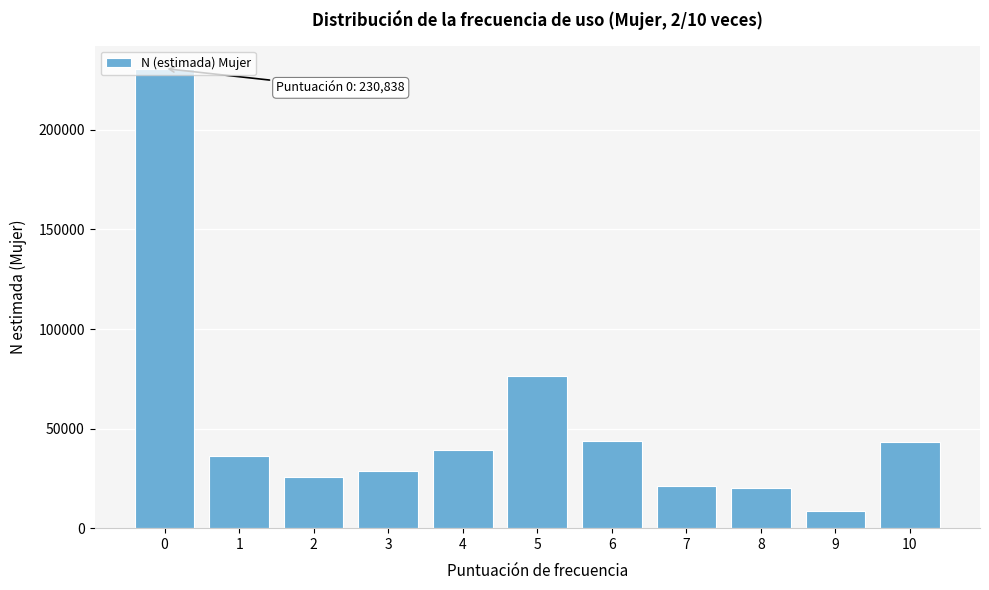

Read the value at 0.

230838